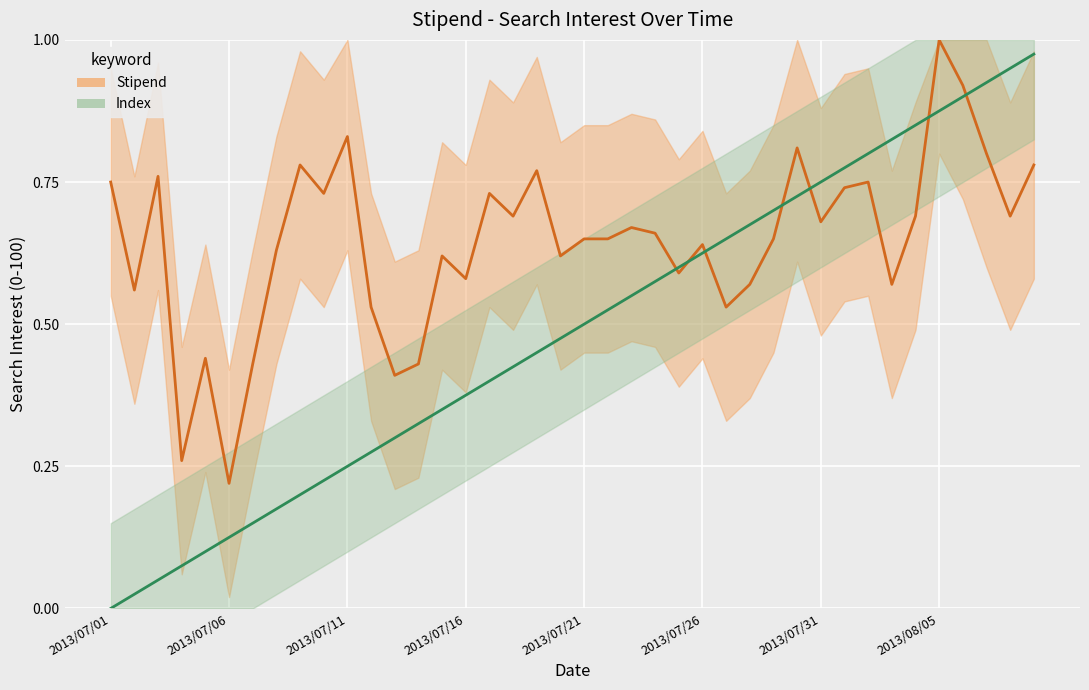

What is the approximate value of Index at 39?

1.0